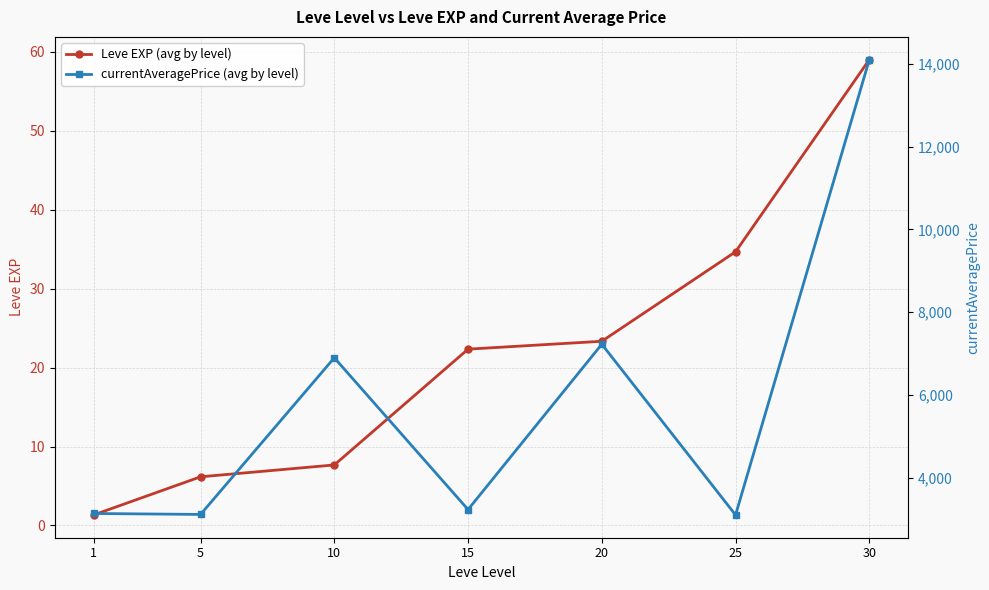

Which label corresponds to the smallest value in the chart?

1